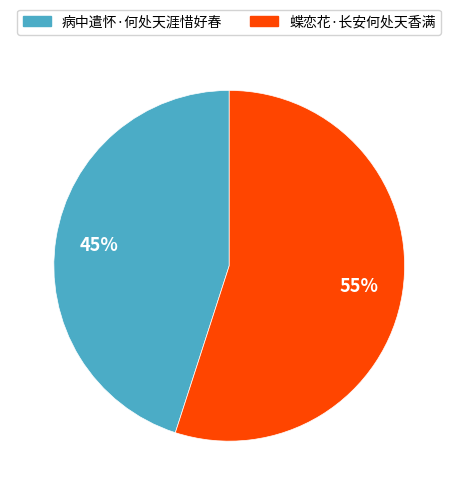

To the nearest percent, what percentage of the pie is 病中遣怀·何处天涯惜好春?

45%